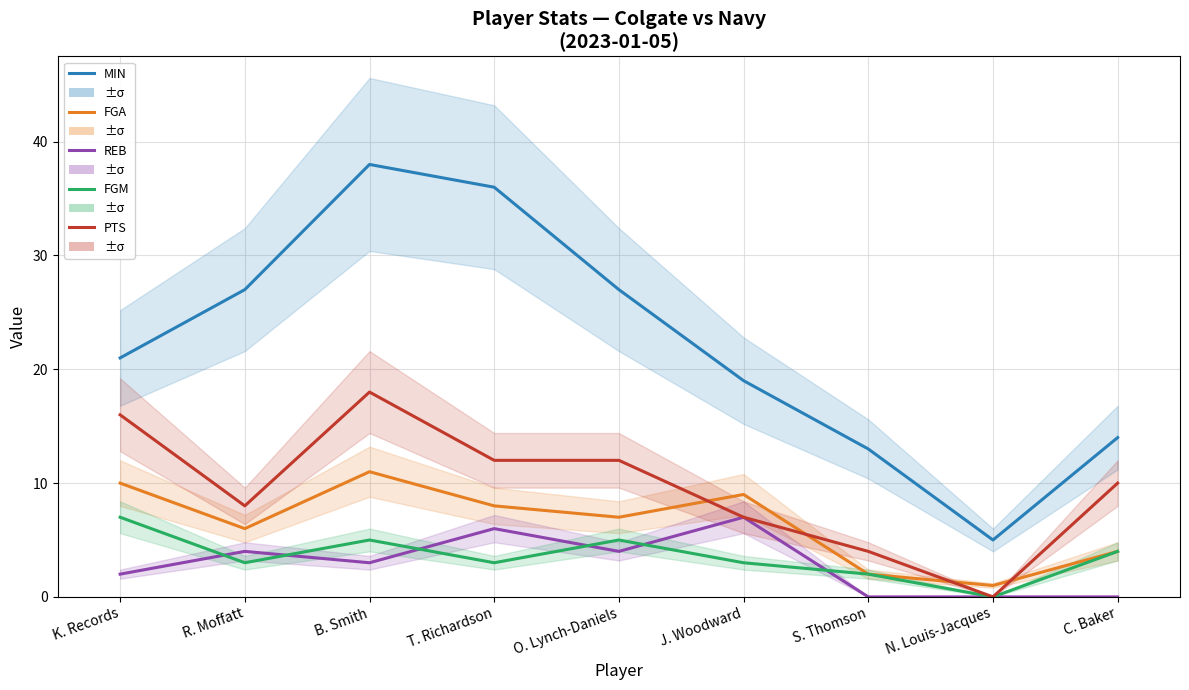

True or false: PTS and MIN intersect in this chart.

False